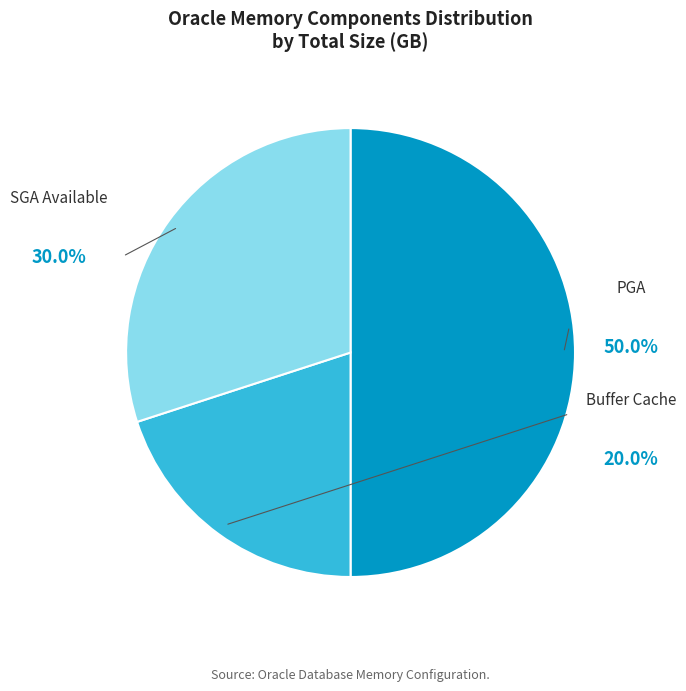

Is there any slice that represents more than half of the pie?

No